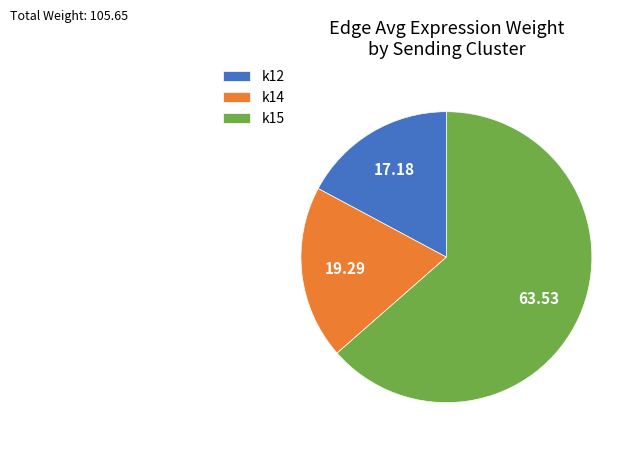

Is the sum of k12 and k14 greater than half?

No